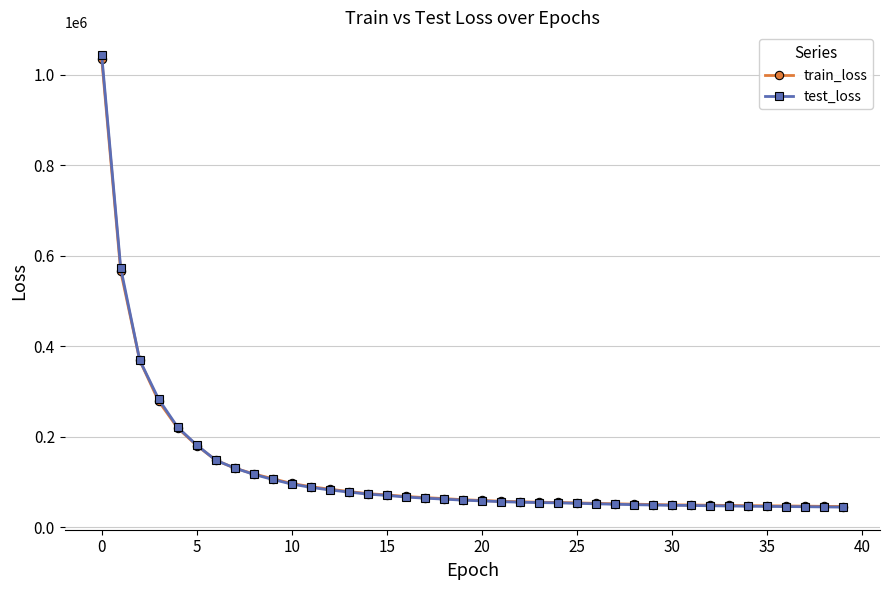

What is the maximum value for train_loss?

1035203.6